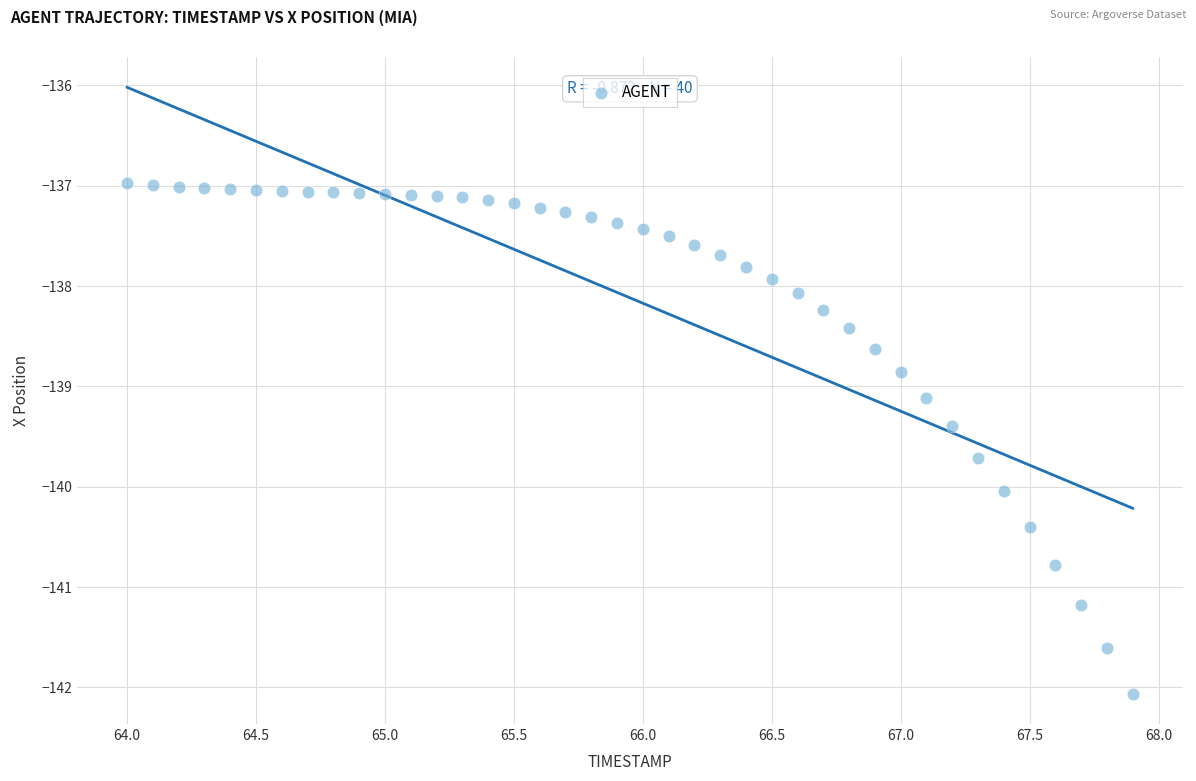

What is the range of Y values (max minus min)?

5.1